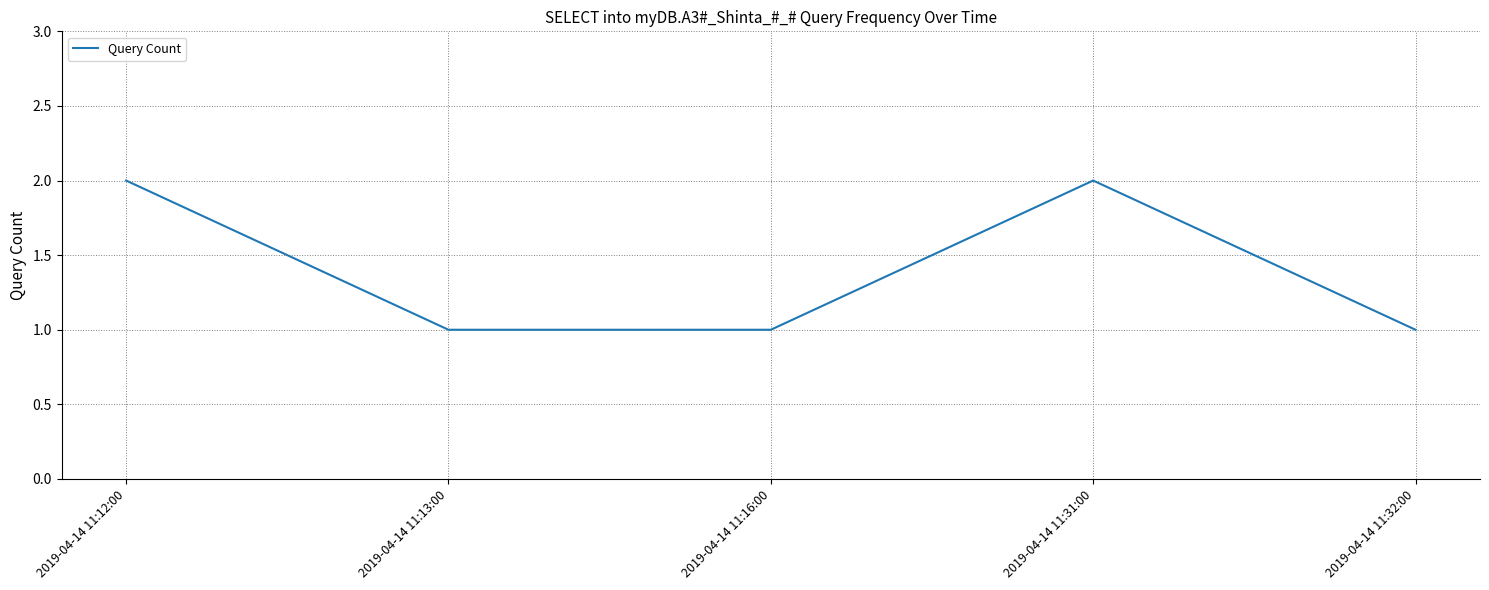

Which has a higher value, 2019-04-14 11:13:00 or 2019-04-14 11:31:00?

2019-04-14 11:31:00